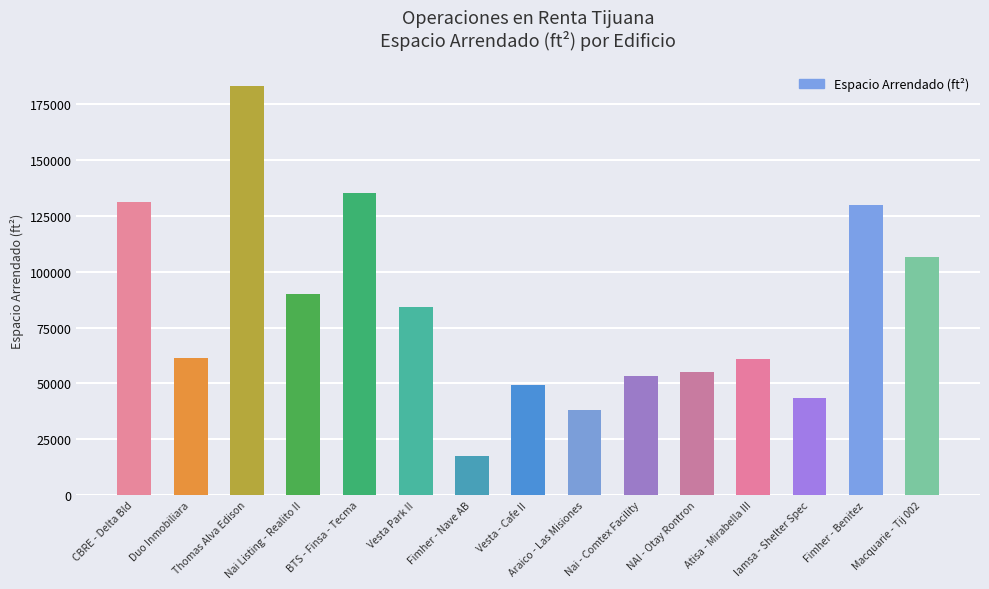

What is the label of the 13th bar from the right?

Thomas Alva Edison